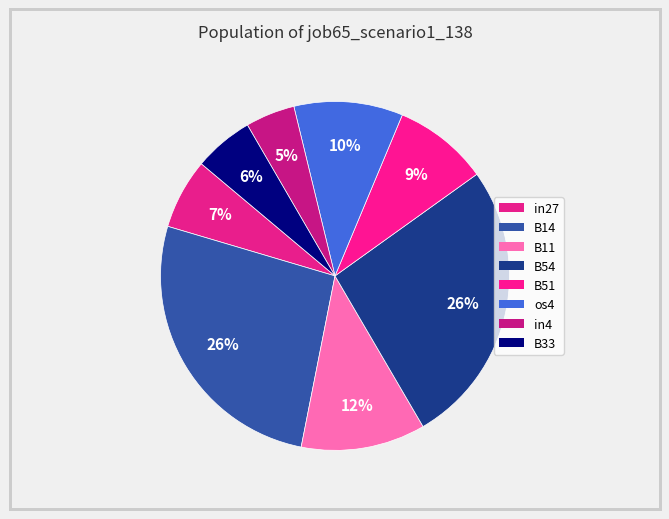

Count the number of slices in the pie.

8